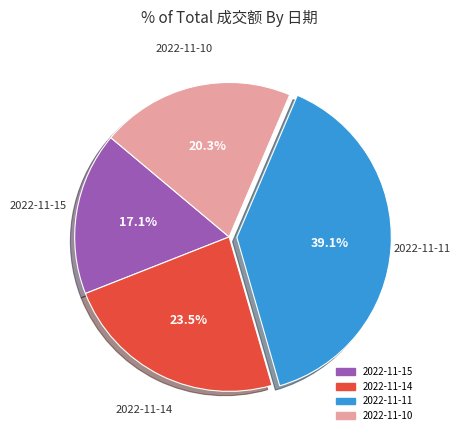

Which slice is the smallest?

2022-11-15